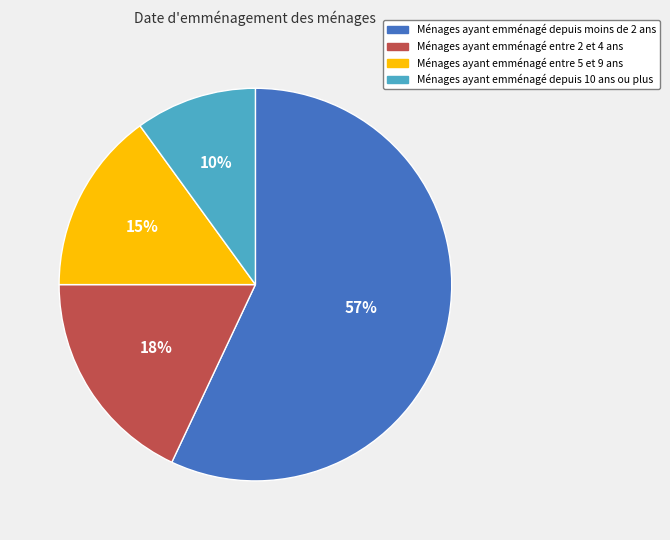

Which has a higher value, Ménages ayant emménagé entre 2 et 4 ans or Ménages ayant emménagé entre 5 et 9 ans?

Ménages ayant emménagé entre 2 et 4 ans